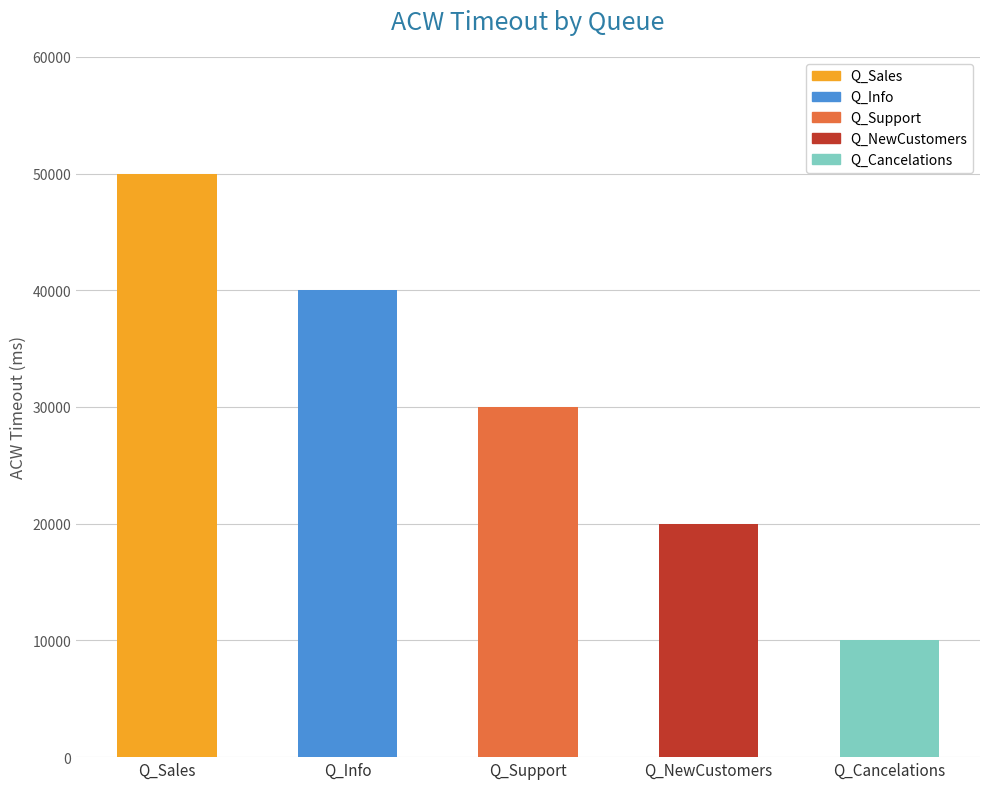

What is the average value?

30000